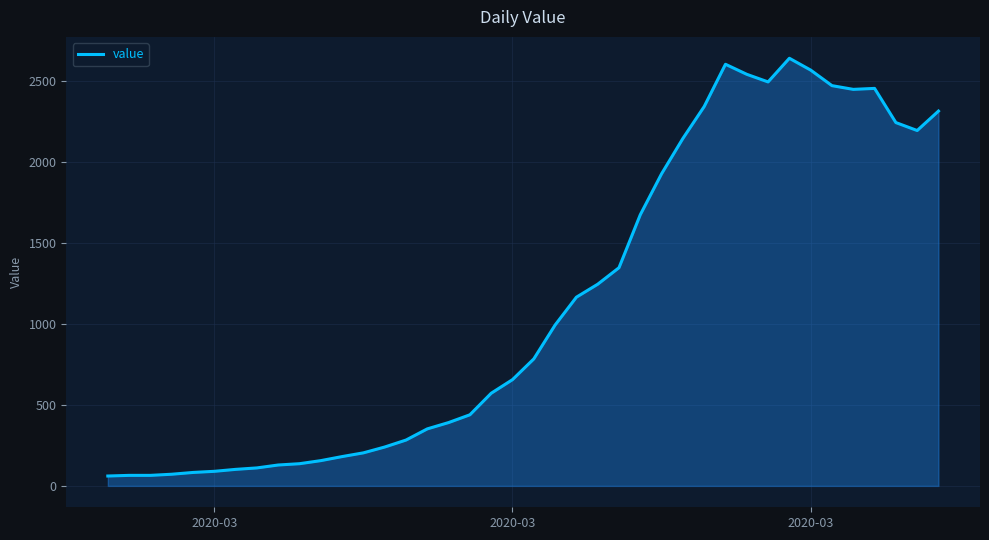

What is the greatest value displayed?

2640